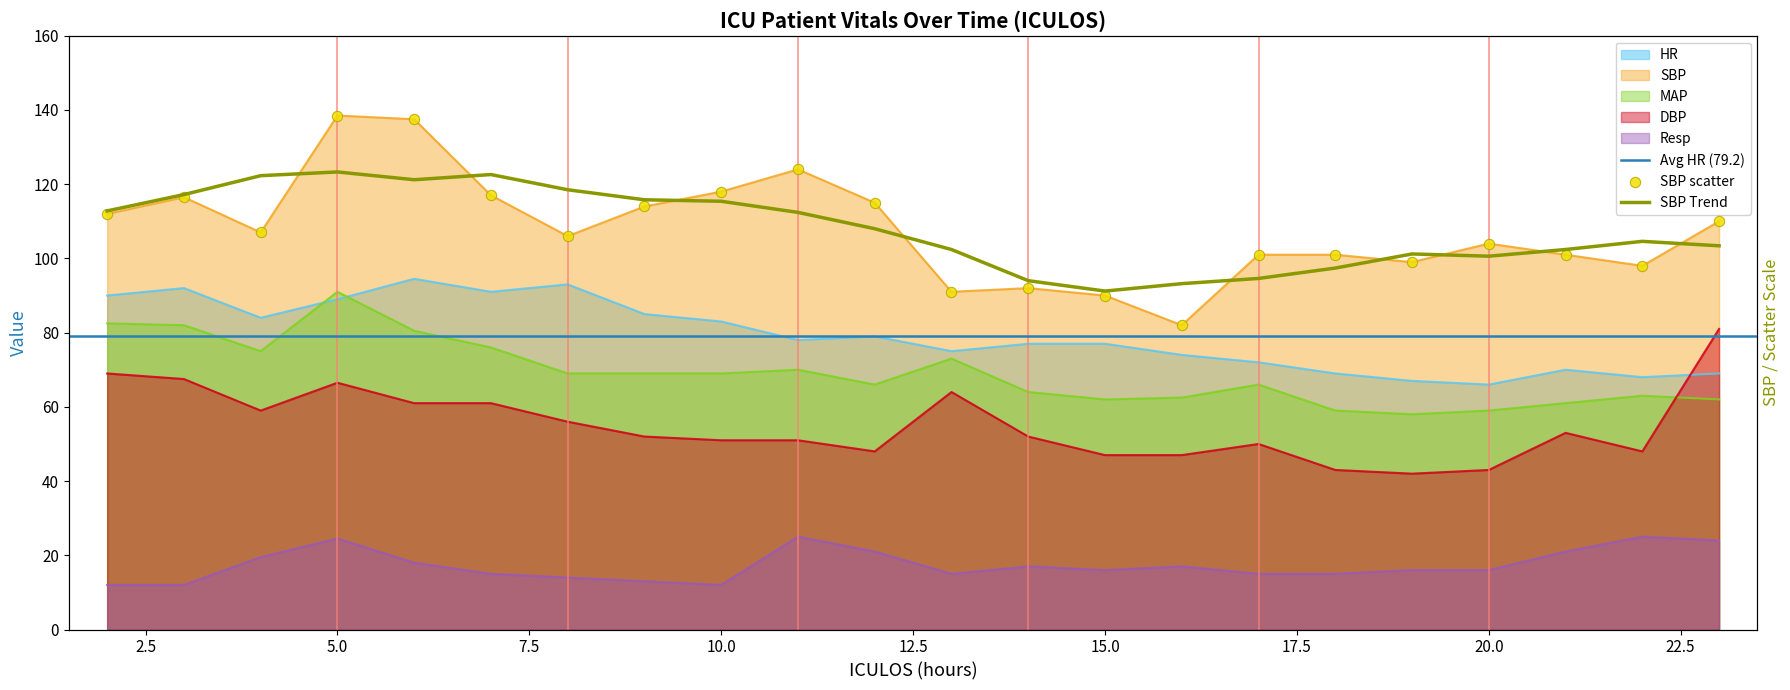

What are all the series names shown in the legend?

HR, SBP, MAP, DBP, Resp